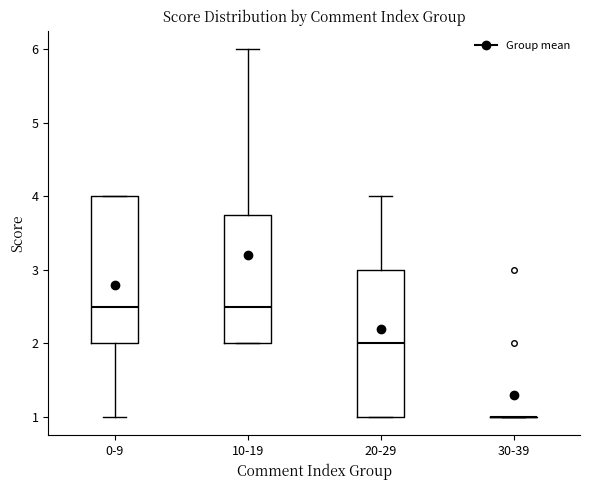

Reading left to right, read every box against the y-axis: the position of its median line, the range the box covers, and the ends of its whiskers. The values are not printed on the chart, so give them approximately, as read against the axis.

0-9: median 2.5, box 2.0 to 4.0, whiskers 1.0 to 4.0
10-19: median 2.5, box 2.0 to 3.8, whiskers 2.0 to 6.0
20-29: median 2.0, box 1.0 to 3.0, whiskers 1.0 to 4.0
30-39: box collapsed to a line at 1.0, whiskers 1.0 to 1.0